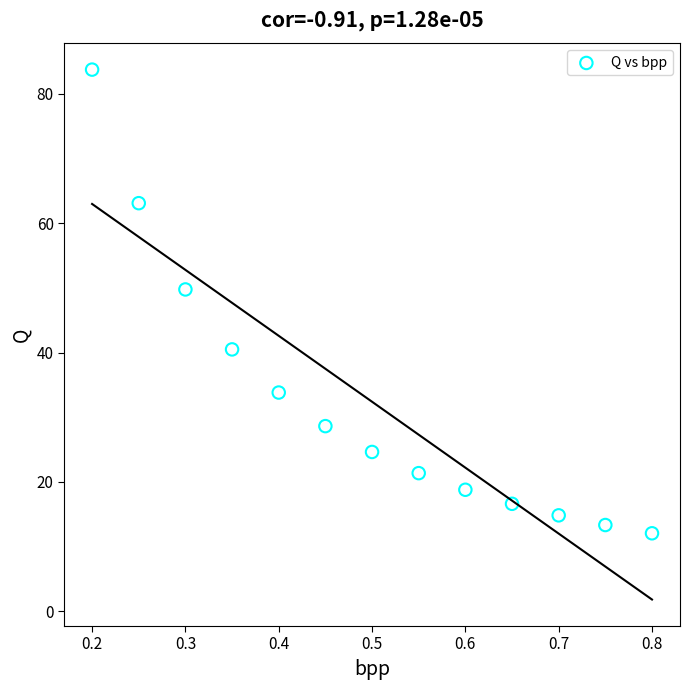

What Y value in the scatter plot is closest to 47?

49.8